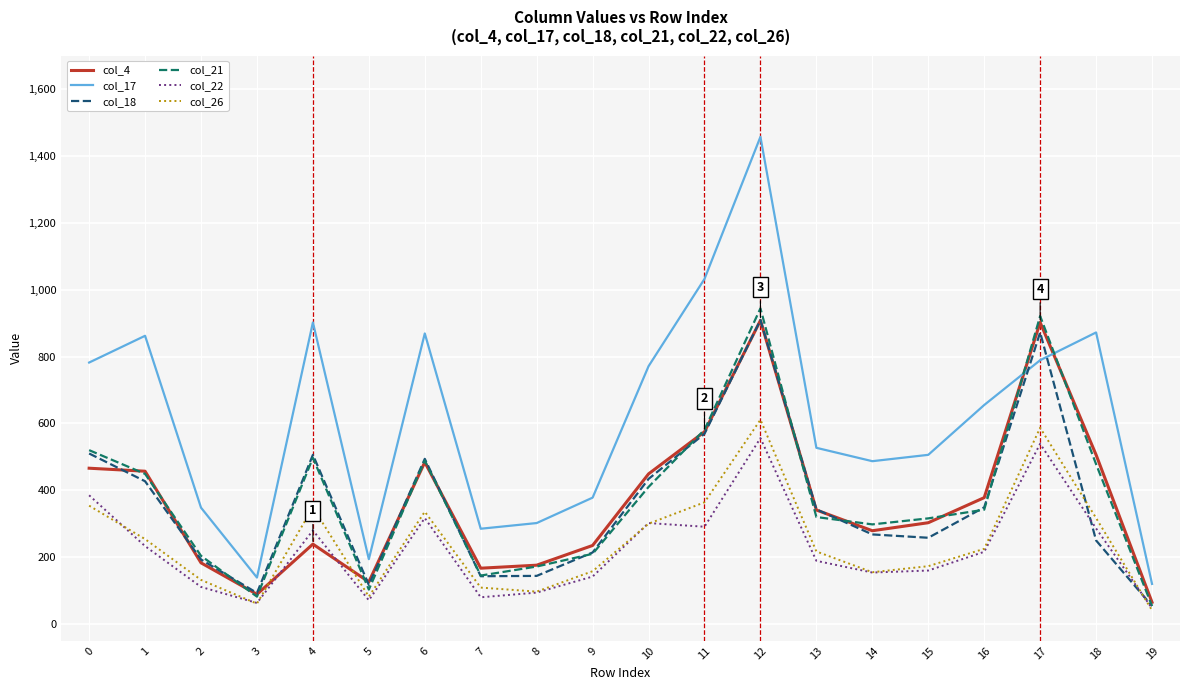

What is the greatest value displayed?

1457